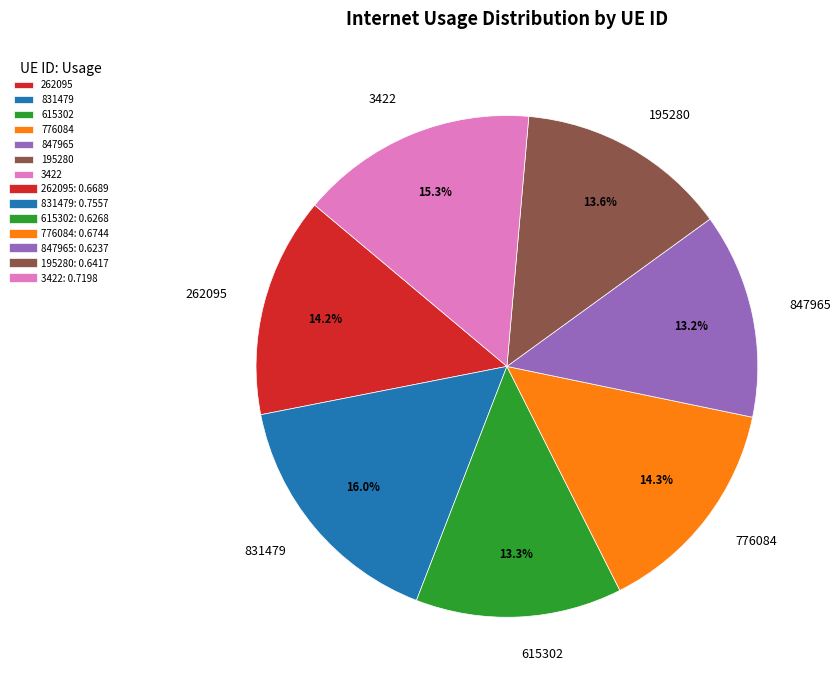

Is there any slice that represents more than half of the pie?

No